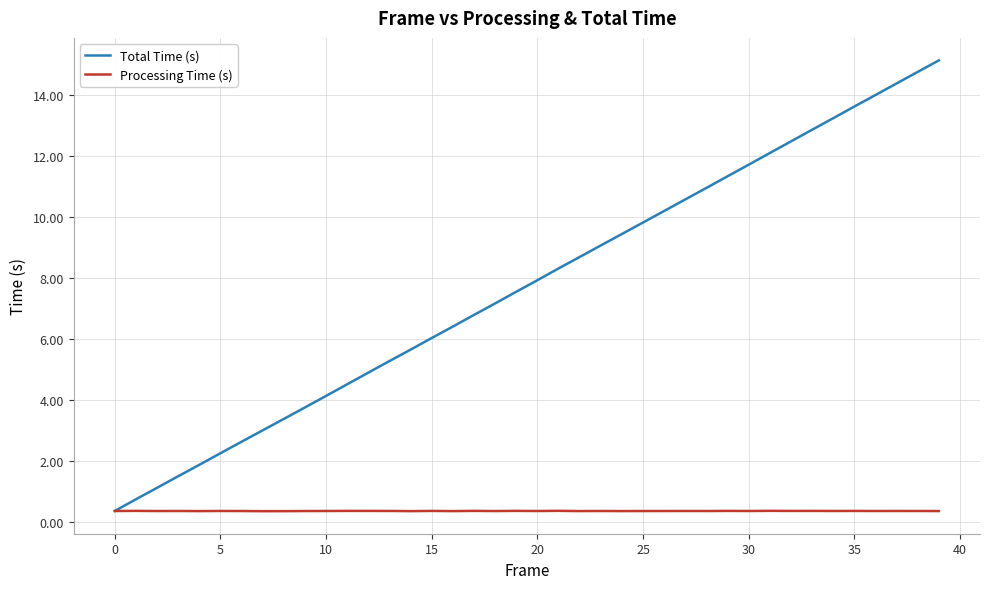

What is the difference between the second highest and minimum values in the Total Time (s) series?

14.4